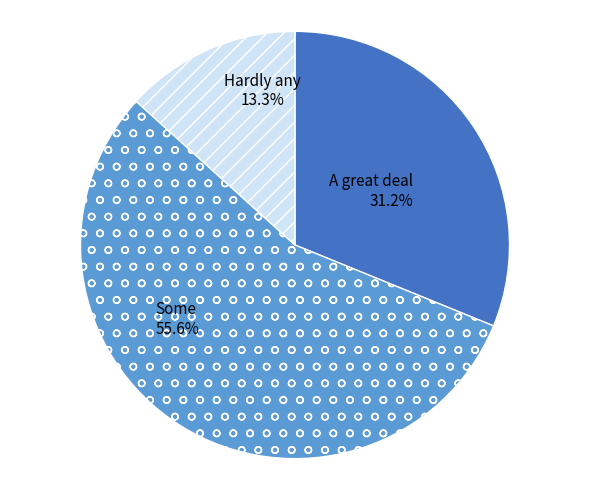

To the nearest percent, what is the difference between the Hardly any and Some slice percentages?

42%